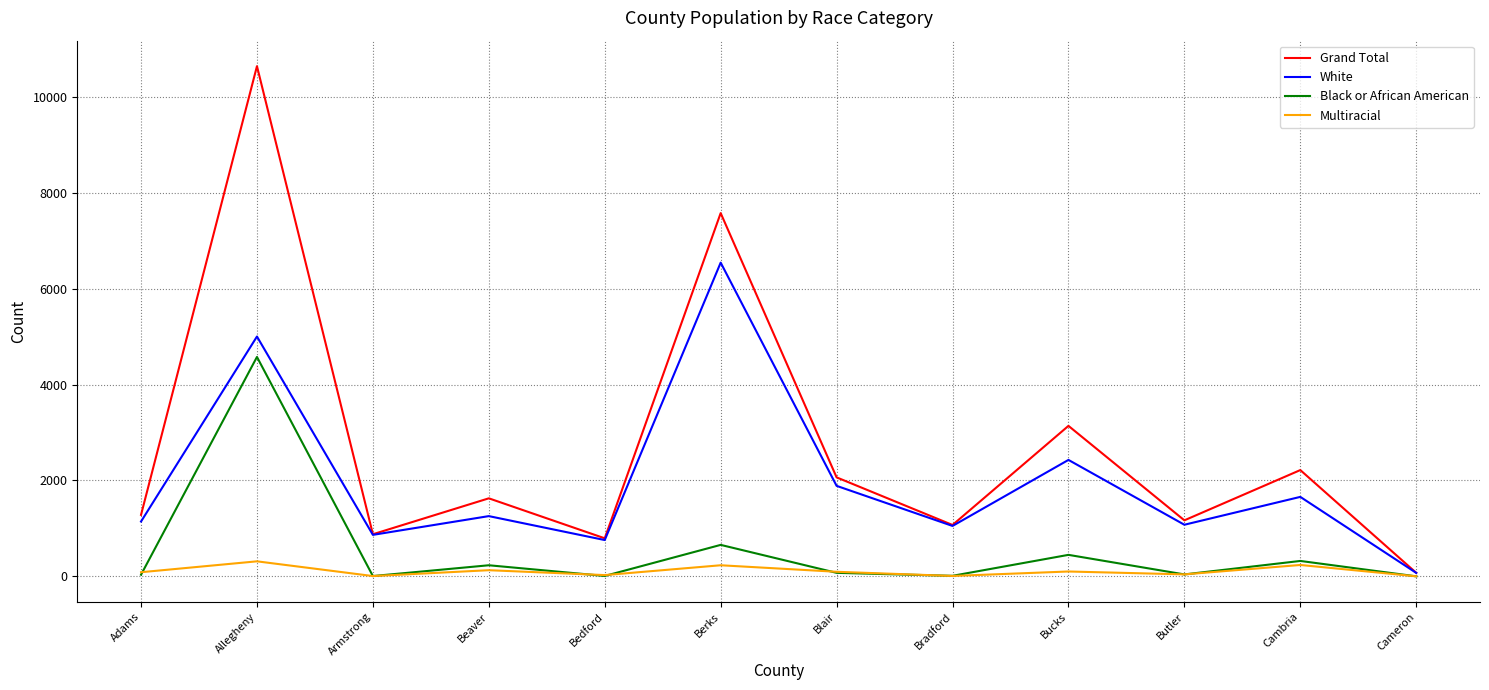

Read the Multiracial value at Cambria.

237